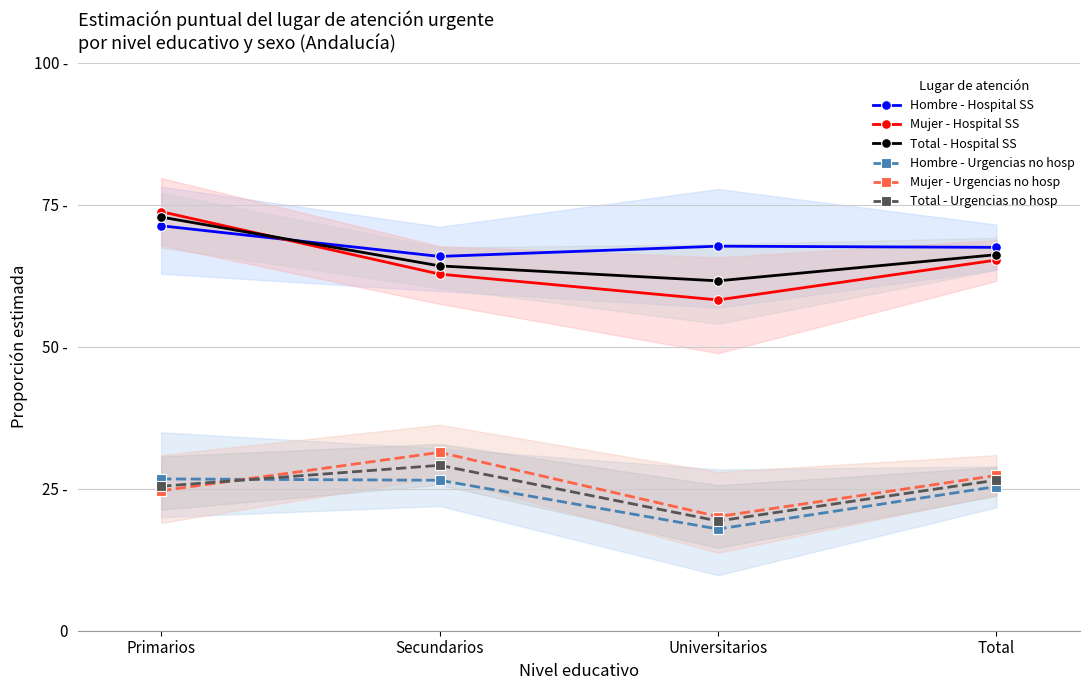

Reading left to right, extract all data points from this chart.

Hombre - Hospital SS: 0.7	0.7	0.7	0.7
Mujer - Hospital SS: 0.7	0.6	0.6	0.7
Total - Hospital SS: 0.7	0.6	0.6	0.7
Hombre - Urgencias no hosp: 0.3	0.3	0.2	0.3
Mujer - Urgencias no hosp: 0.2	0.3	0.2	0.3
Total - Urgencias no hosp: 0.3	0.3	0.2	0.3